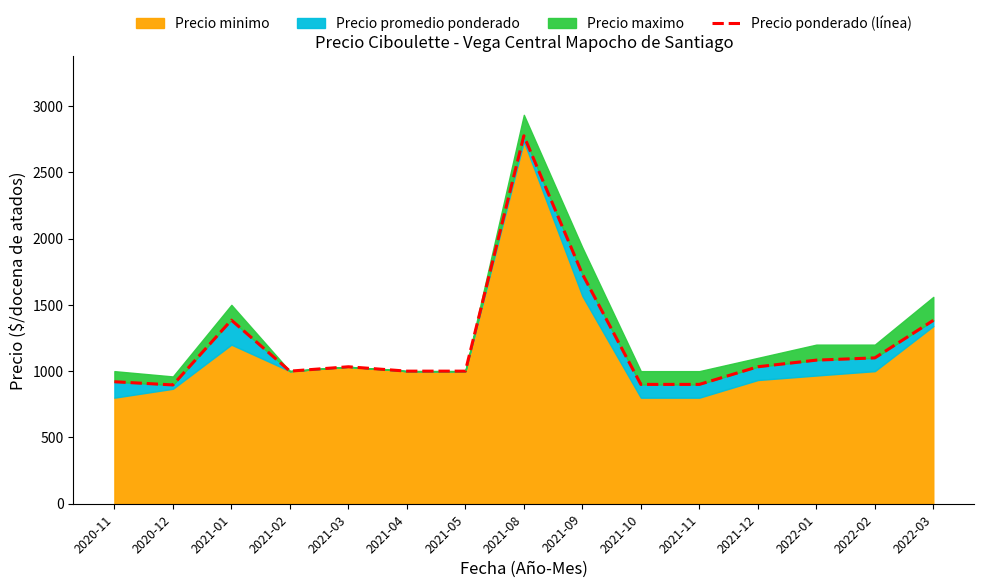

What is the sum of the values at 2021-08 and 2021-10?

3675